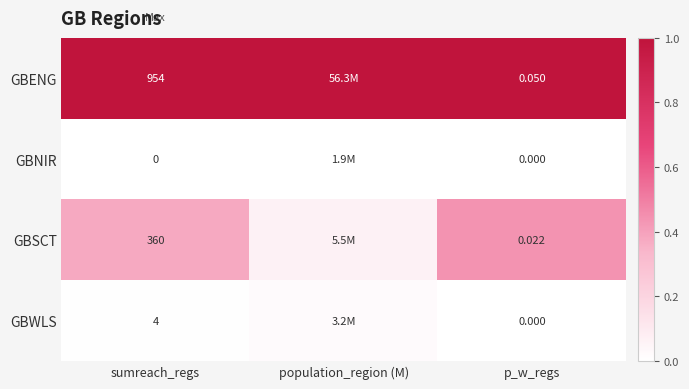

Between sumreach_regs and p_w_regs, which series saw the biggest shift?

GBENG